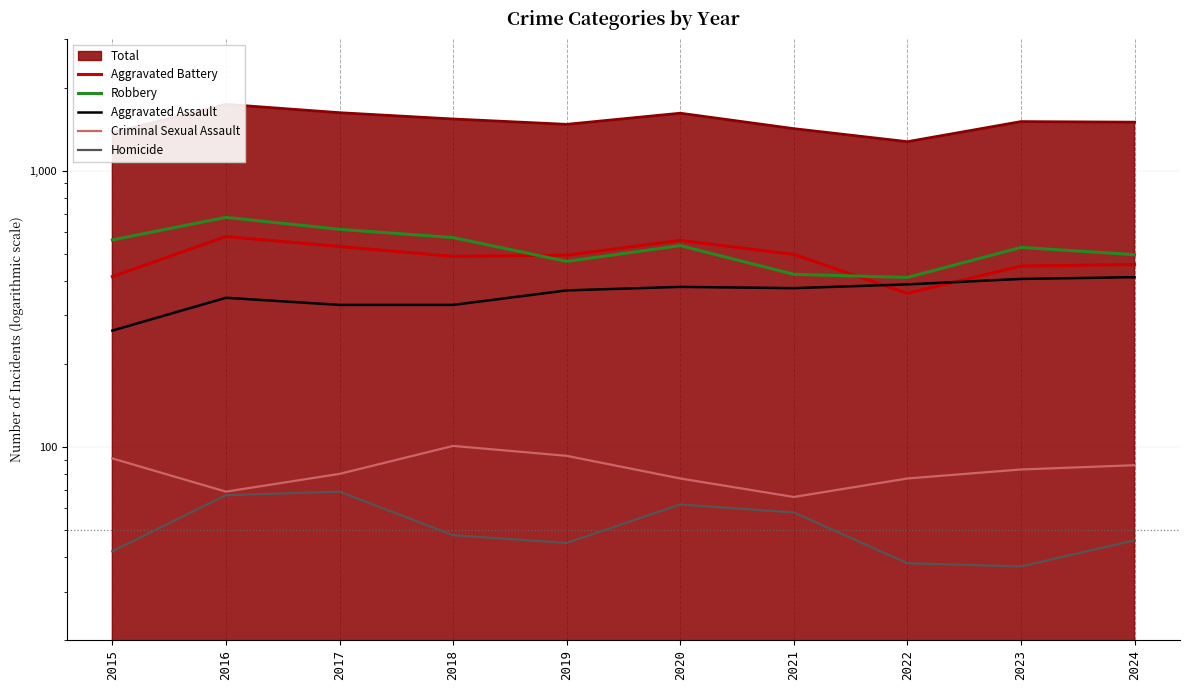

How many categories are shown in the chart?

10